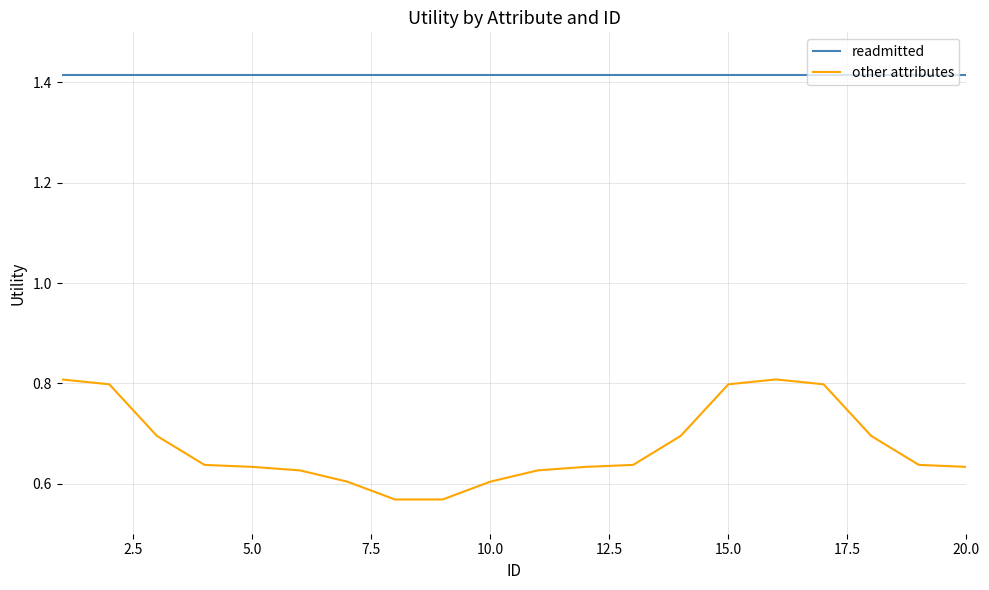

Rank the series by their maximum value, from lowest to highest.

other attributes, readmitted